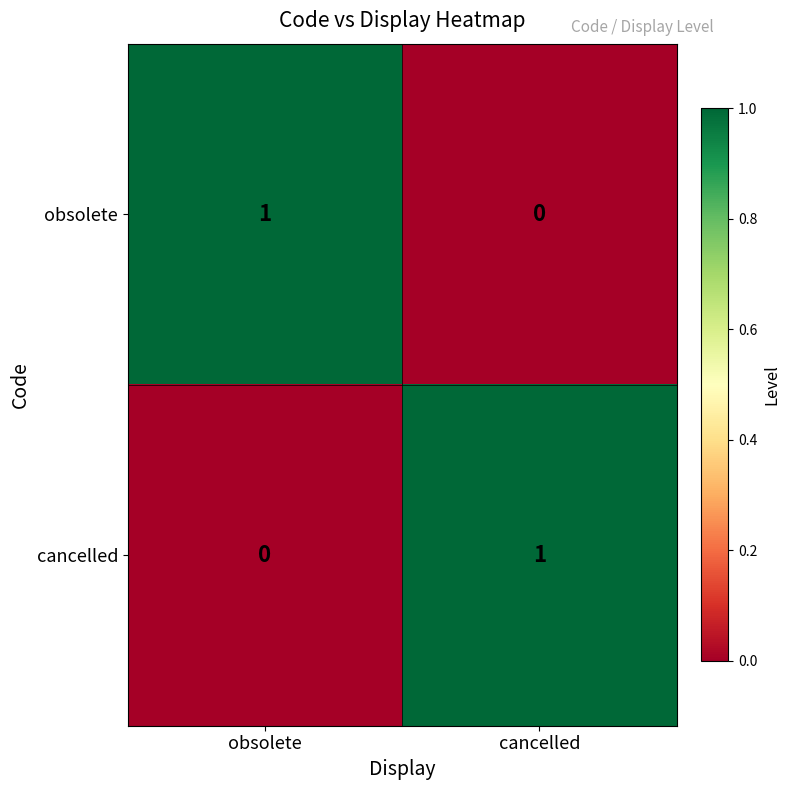

At which label is obsolete closest to 0?

cancelled